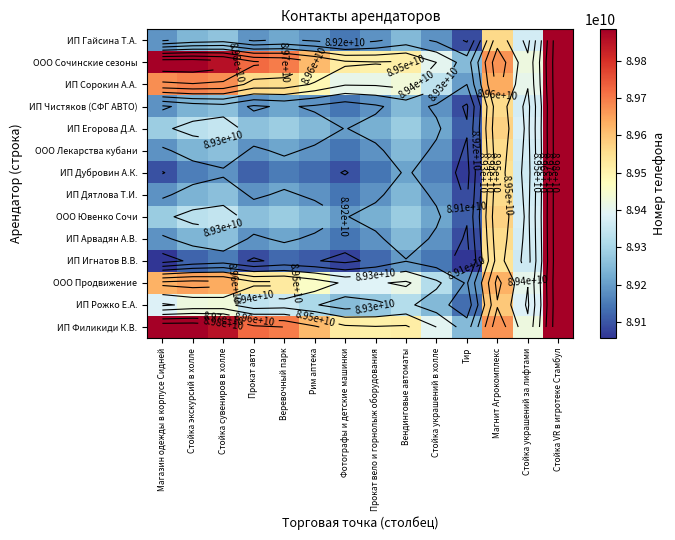

How many data points in ИП Чистяков (СФГ АВТО) are less than 89214959844?

7